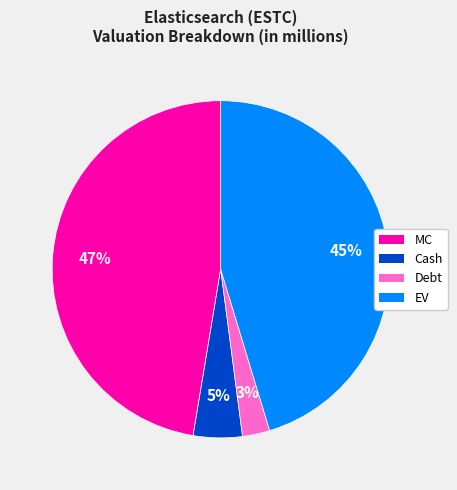

Do EV and MC together represent more than half of the pie?

Yes